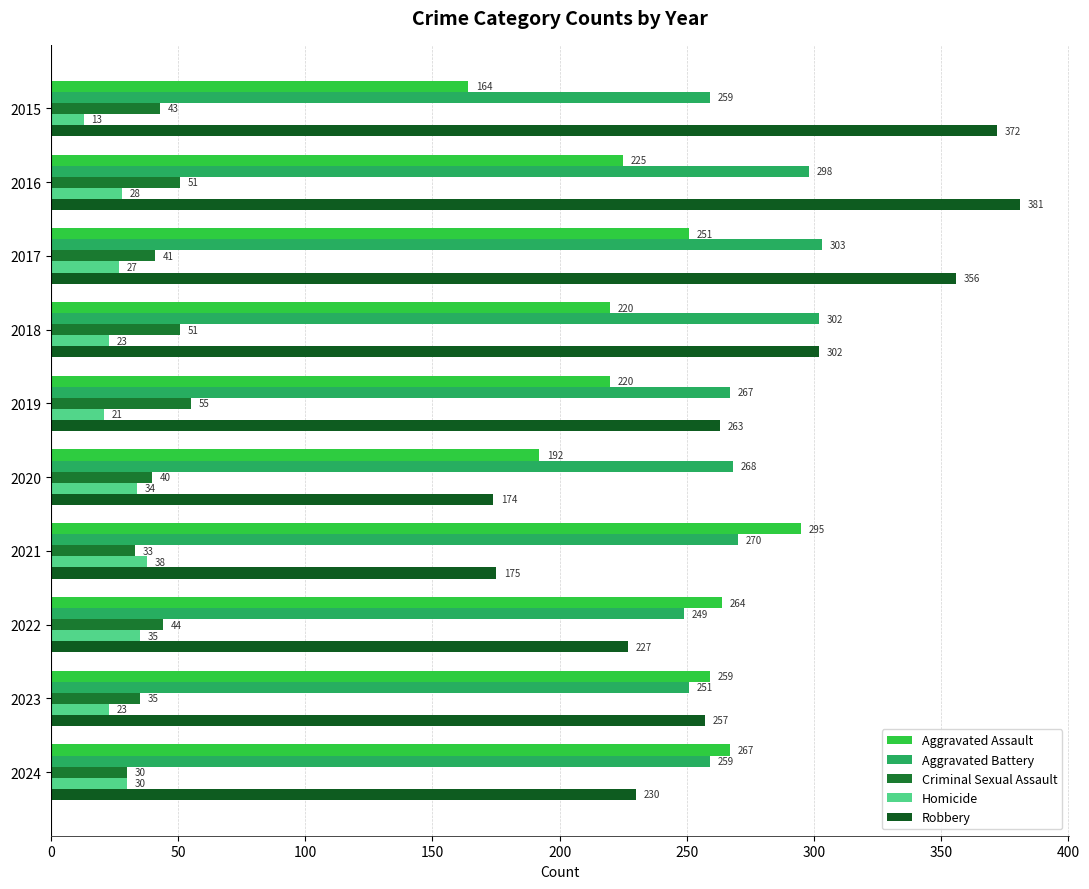

At which label is Aggravated Battery closest to 276?

2021